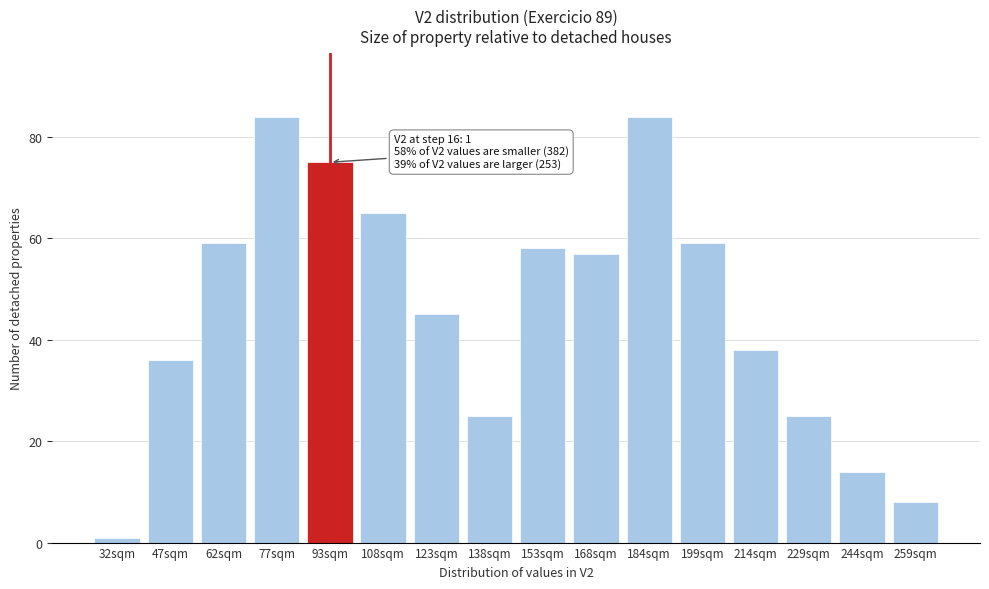

Reading right to left, list all the values displayed in this chart.

8	14	25	38	59	84	57	58	25	45	65	75	84	59	36	1